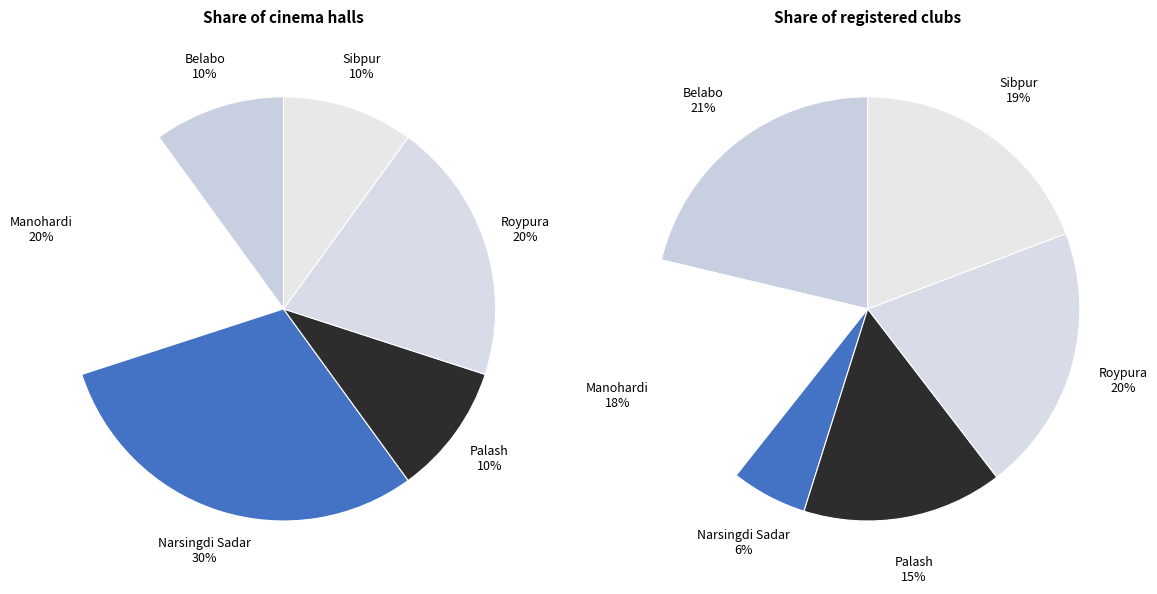

To the nearest percent, what portion does Palash represent?

15%